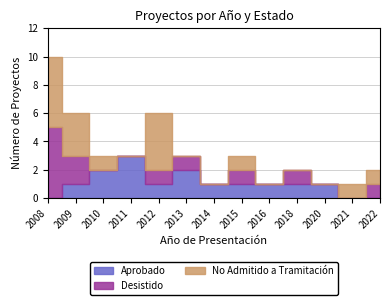

Count the Aprobado values in the range 1 to 2.

9